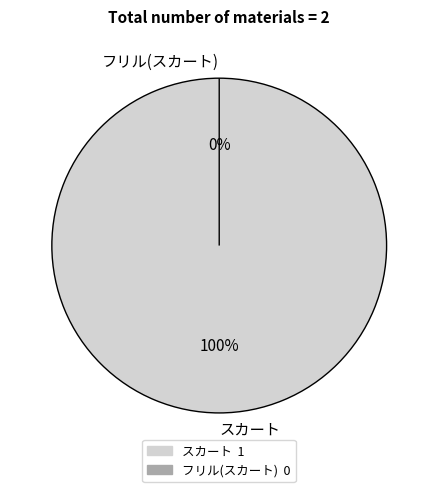

Is it true that スカート is 100% of the pie?

True